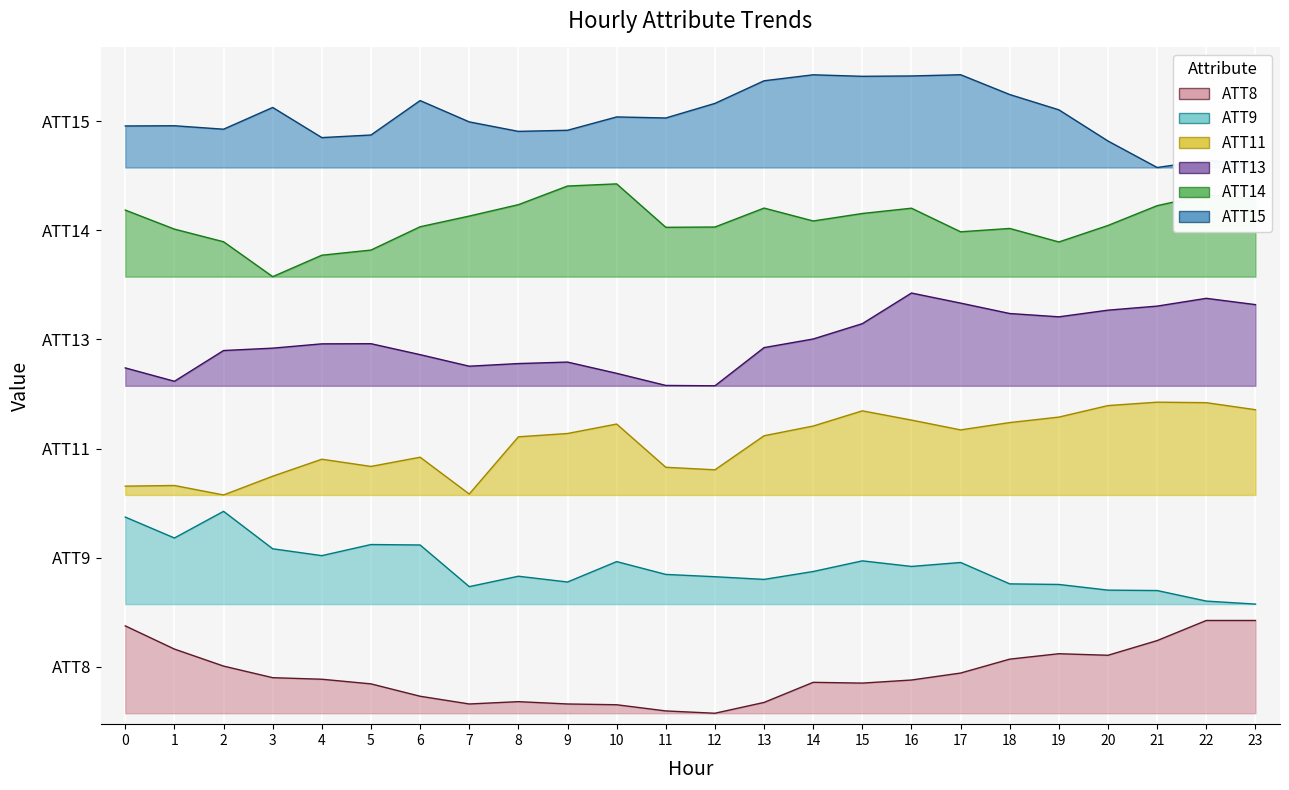

What is the difference between the highest and lowest values at 8?

5.2